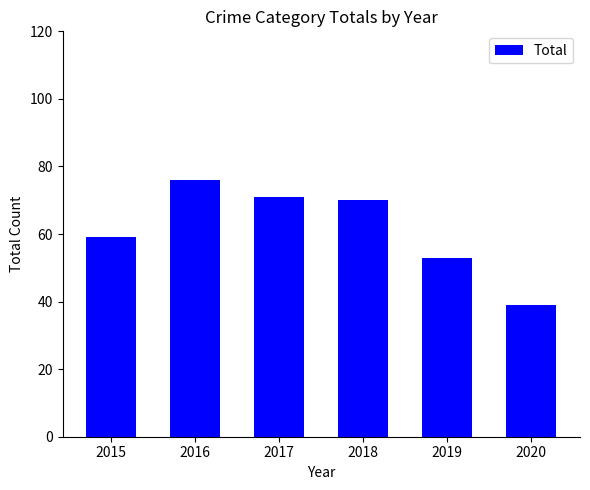

Where is the data nearest to the value 57?

2015